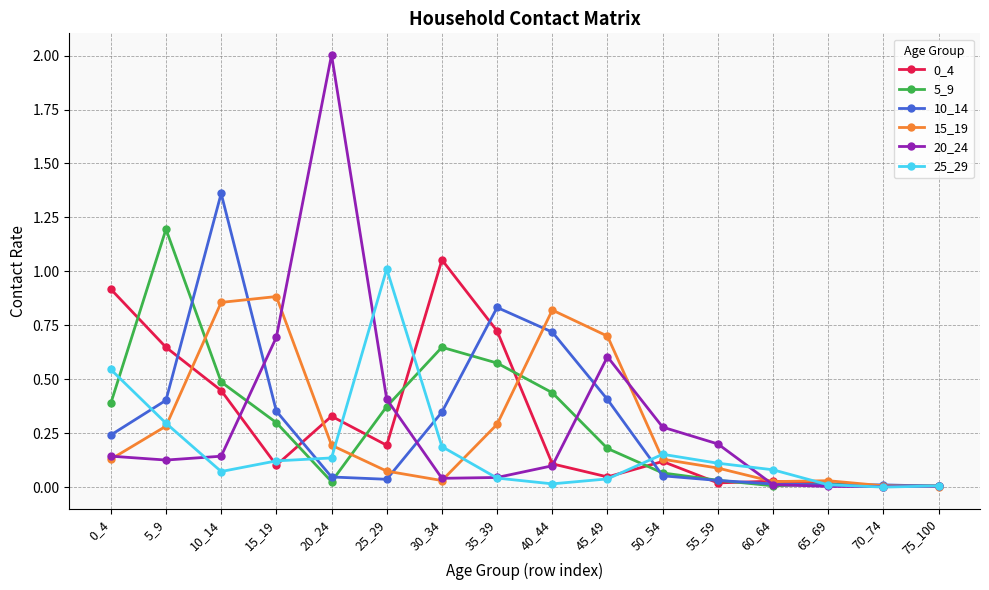

At which category is the sum across all series the highest?

10_14